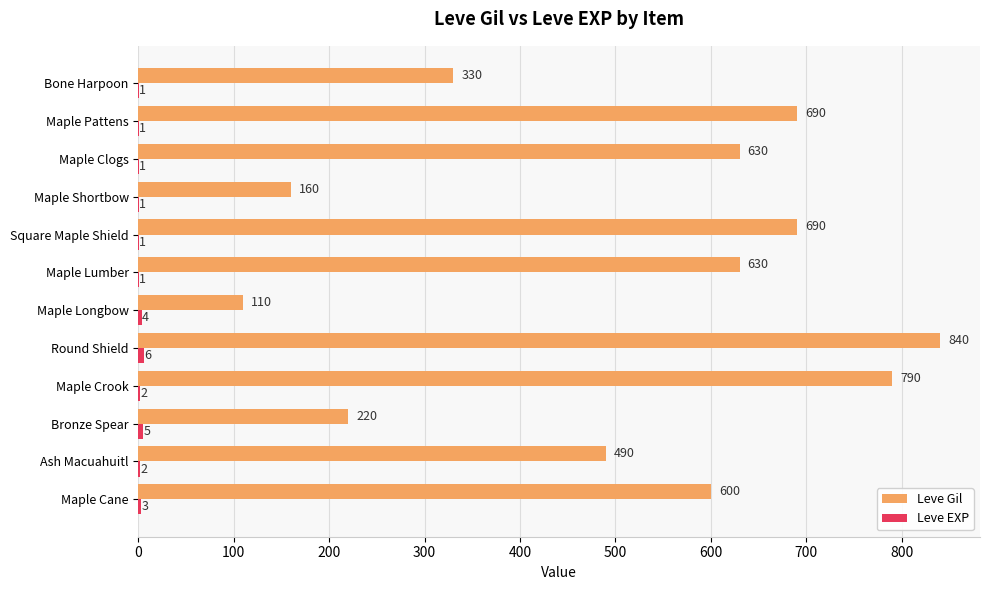

What is the greatest value displayed?

840